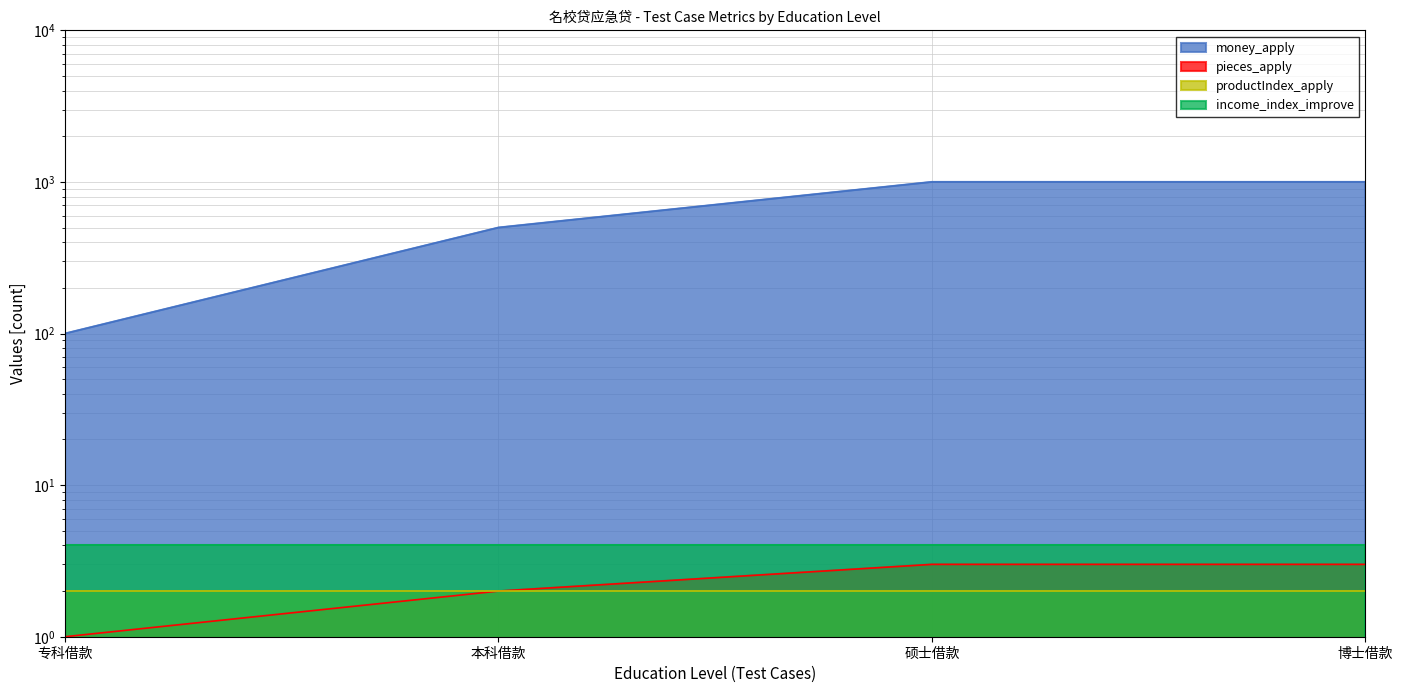

Where is pieces_apply nearest to the value 2?

本科借款